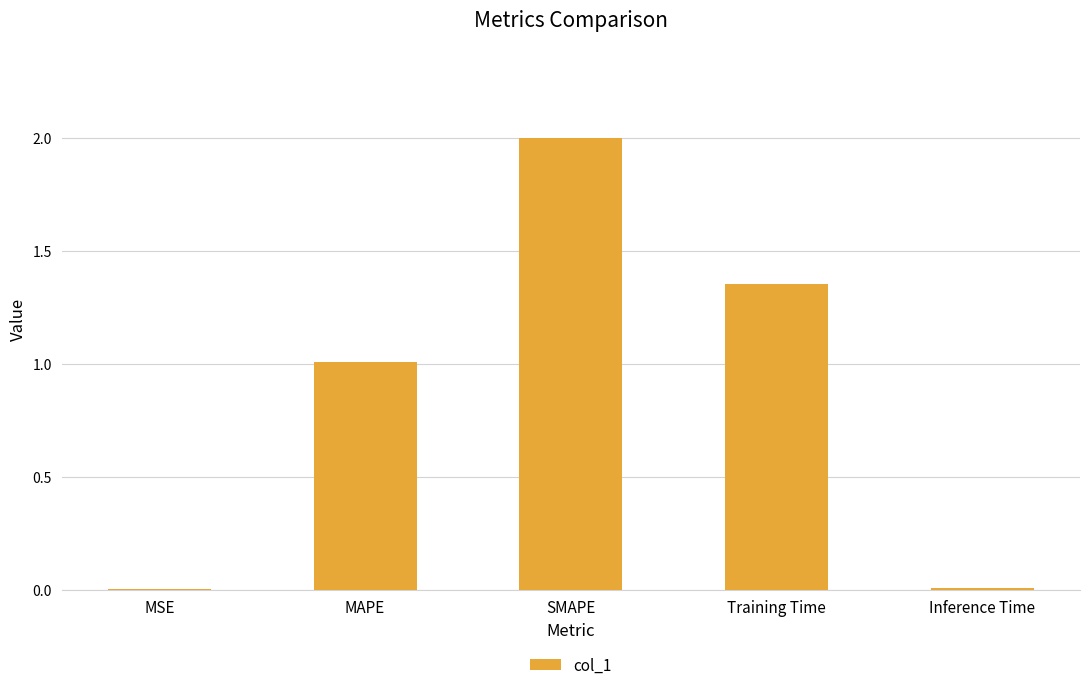

What is the ratio of the value at Training Time to the value at MAPE?

1.3